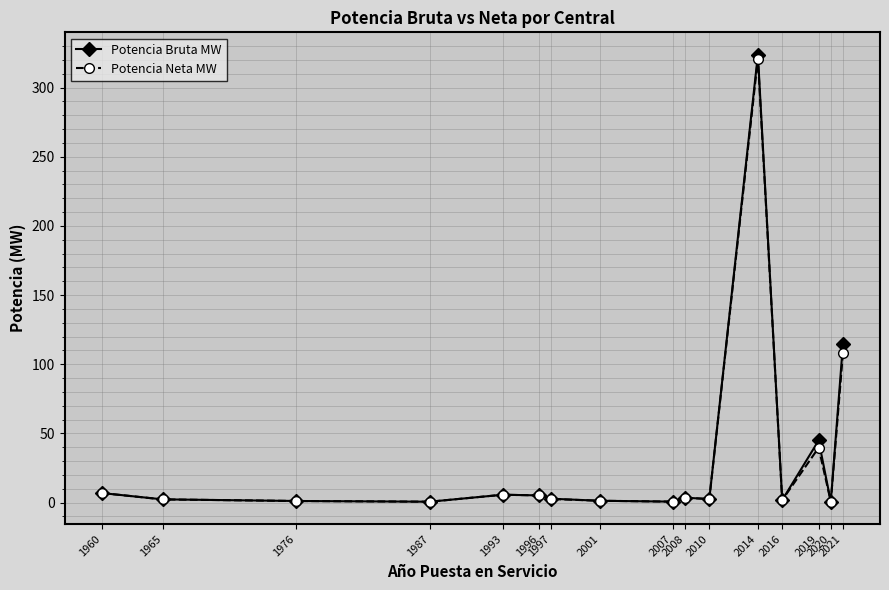

True or false: Potencia Neta MW has more than 0 points higher than both neighbors.

True